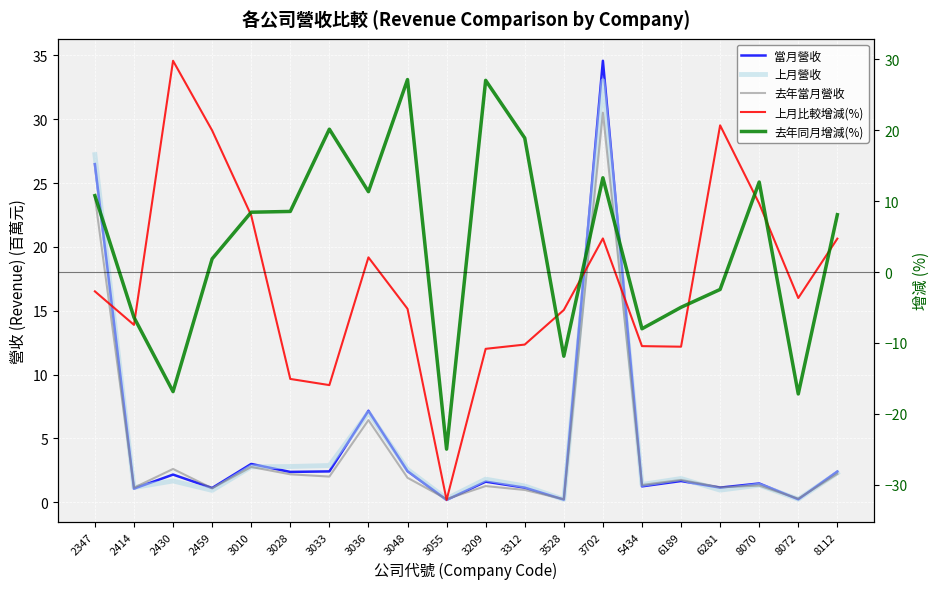

Does the chart display data point markers on the line(s)?

No